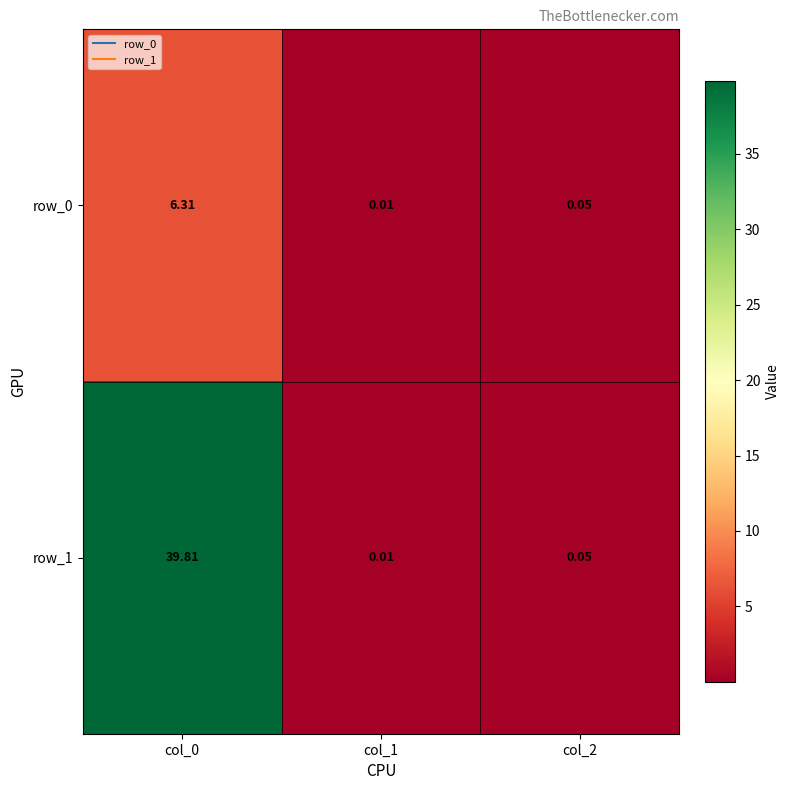

Count the number of categories in the chart.

3